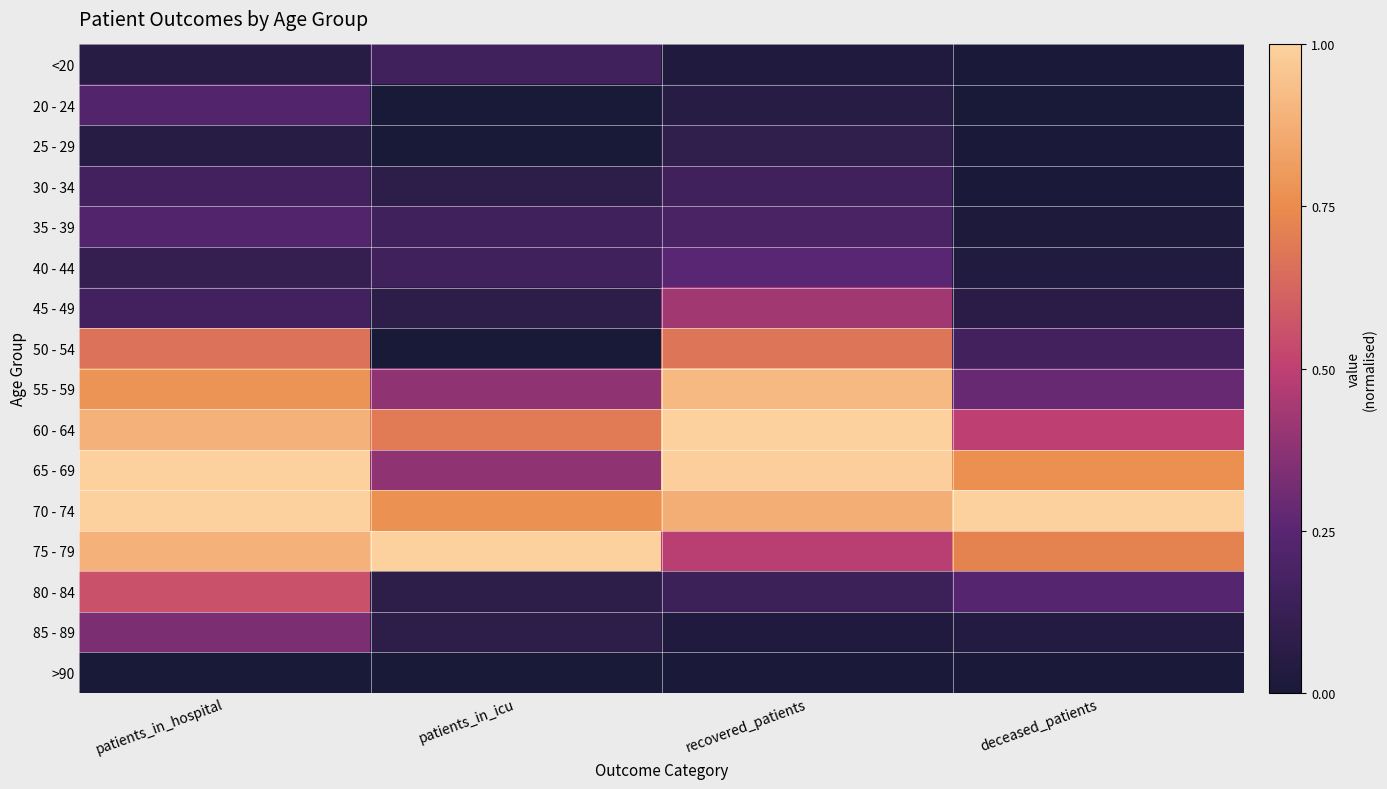

Rank the series by their maximum value, from lowest to highest.

>90, 25 - 29, <20, 30 - 34, 20 - 24, 35 - 39, 40 - 44, 85 - 89, 45 - 49, 80 - 84, 50 - 54, 55 - 59, 60 - 64, 65 - 69, 70 - 74, 75 - 79